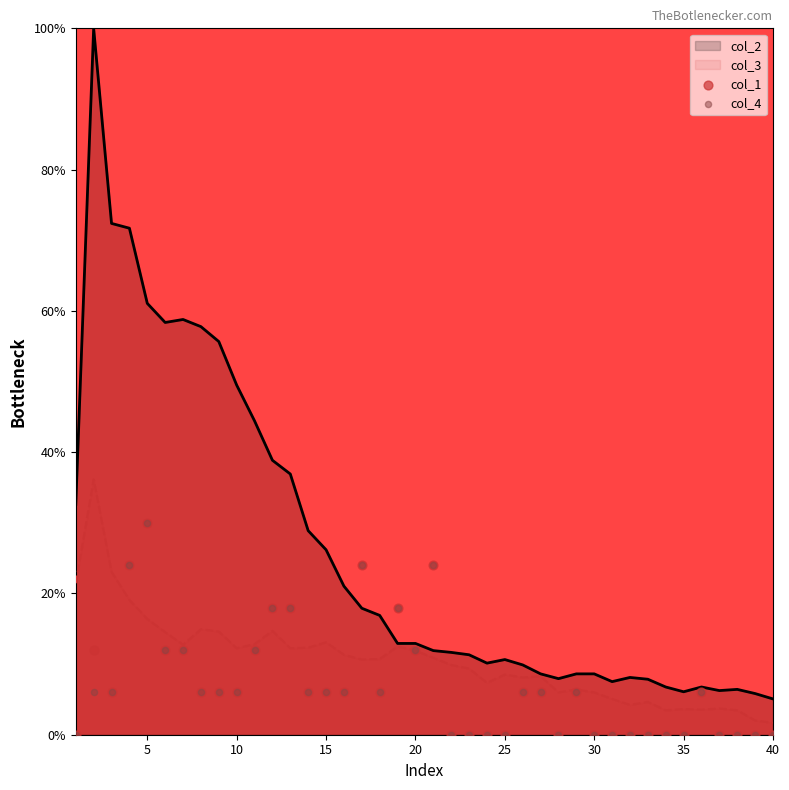

The col_2 series shows 13.9 at 30. True or false?

False